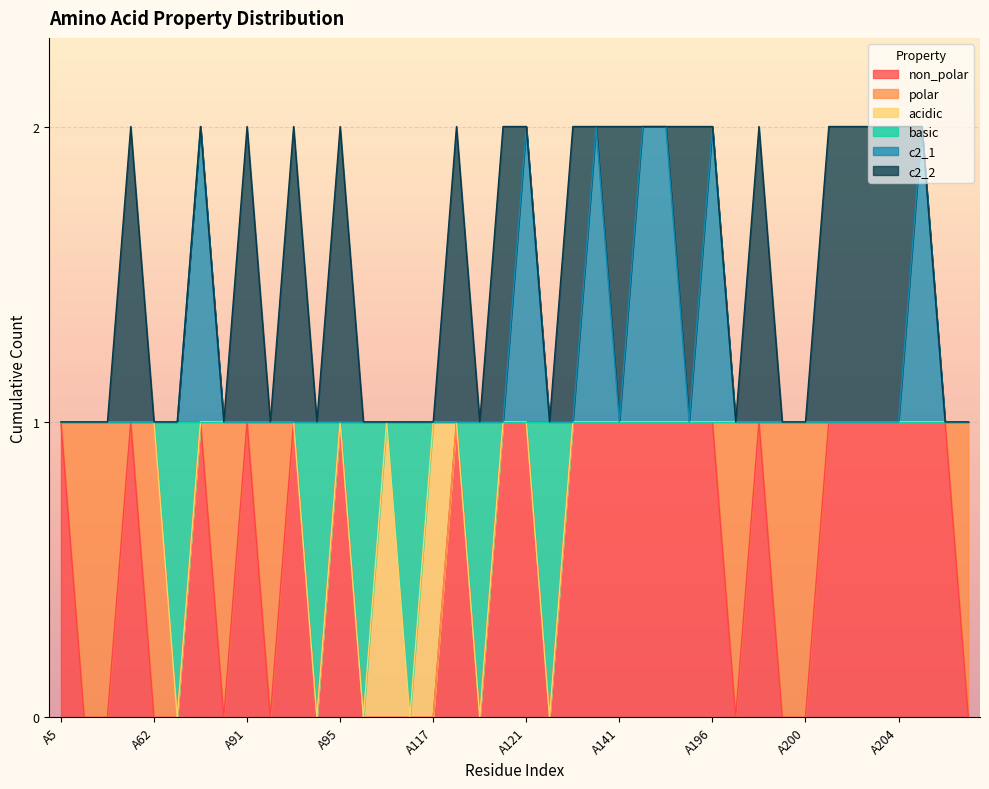

How many lines are shown in the chart?

6